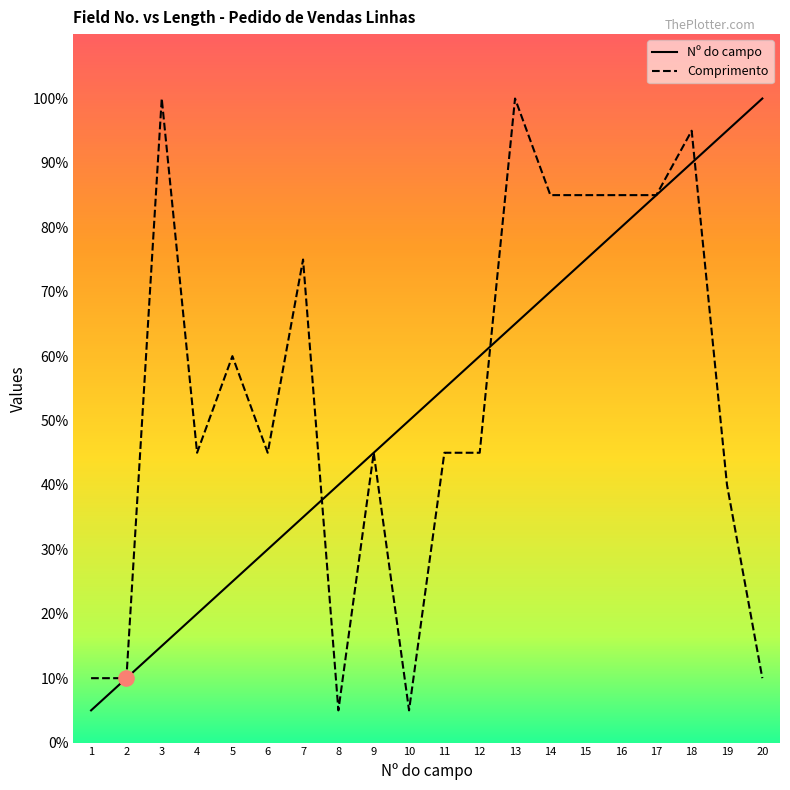

Which series has the widest spread of Y values?

Nº do campo